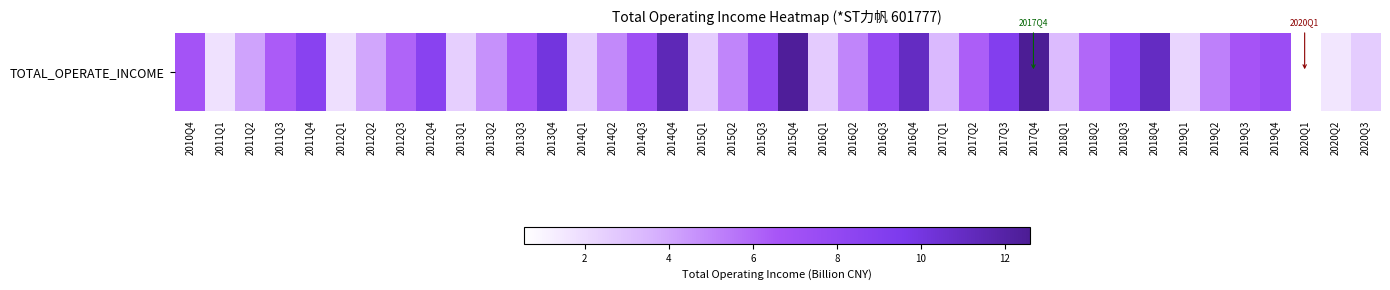

Which has a higher value, 2014Q2 or 2020Q2?

2014Q2